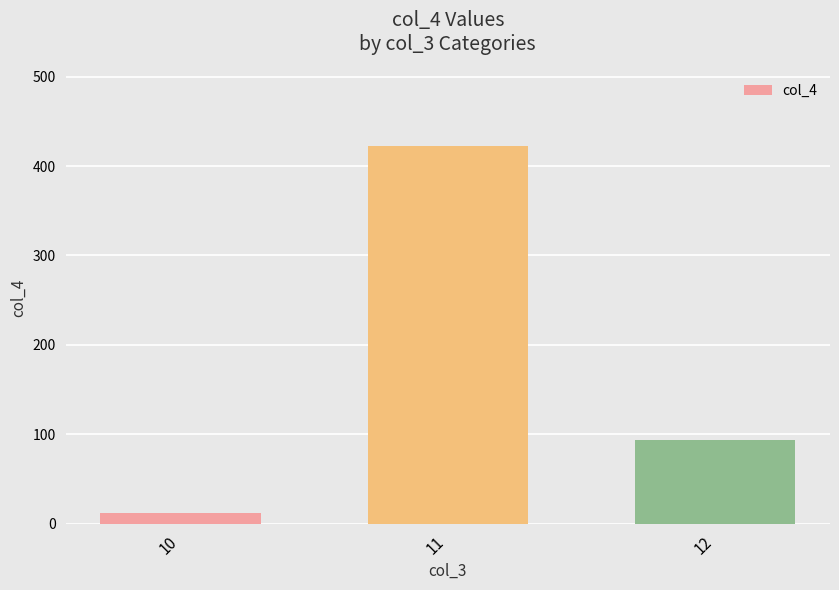

What is the smallest value displayed?

11.9